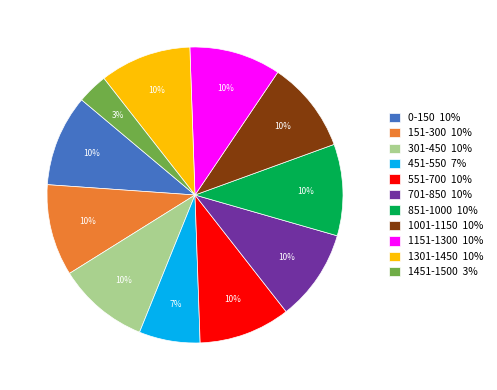

Approximately how many times larger is the value at 701-850 10% compared to 1001-1150 10%?

1.0